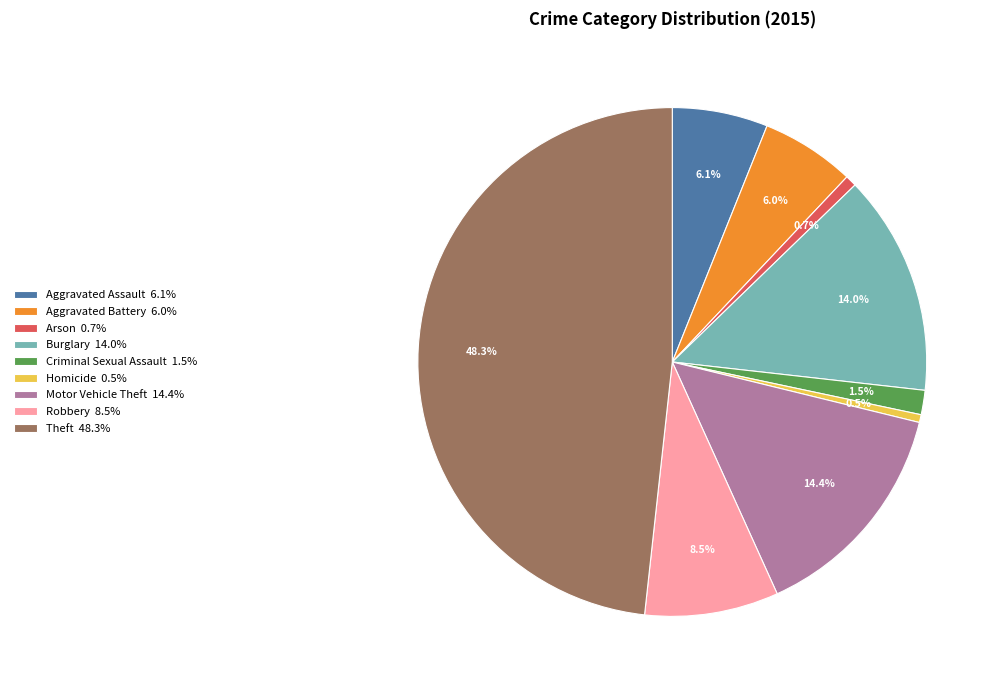

To the nearest percent, what is the difference between the Aggravated Assault and Burglary slice percentages?

8%